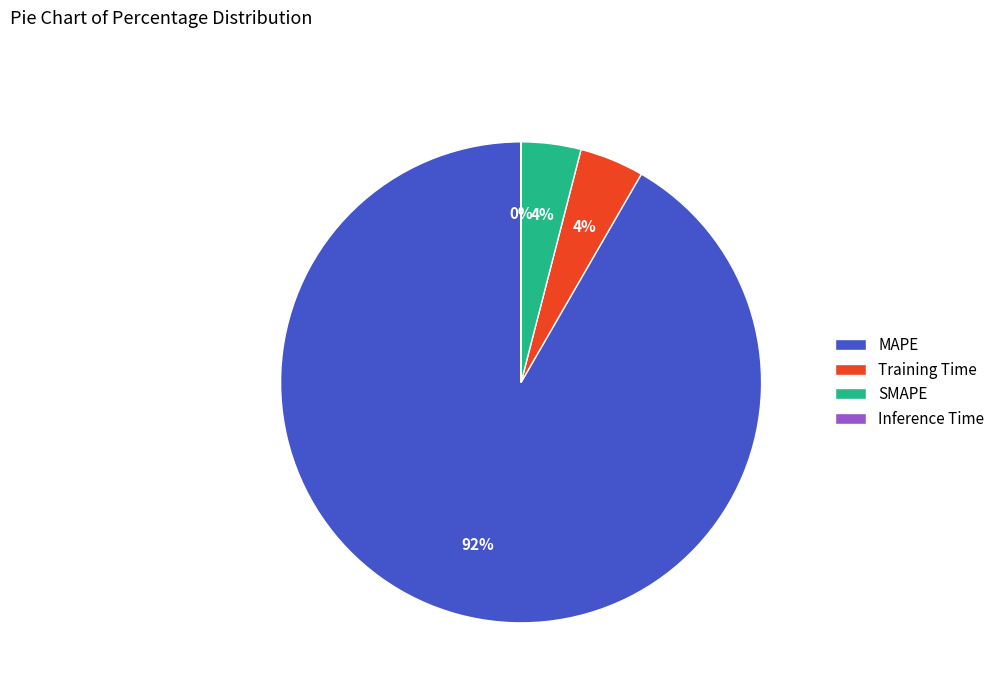

Between SMAPE and MAPE, which is larger?

MAPE